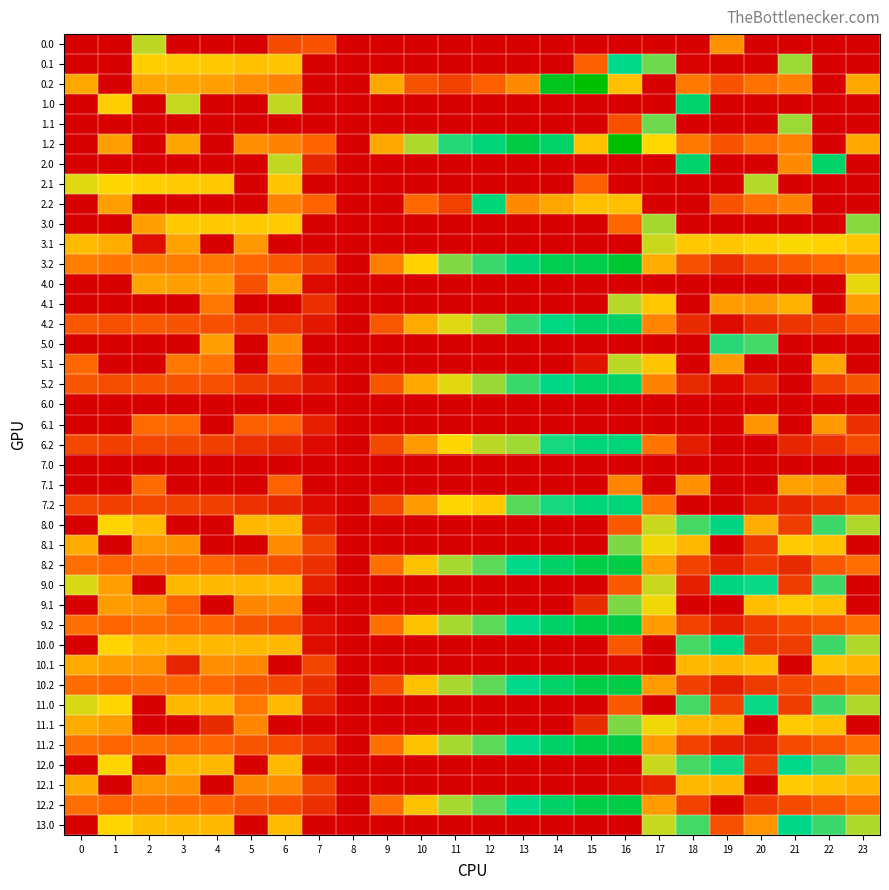

At how many categories does at least one series exceed 56?

23